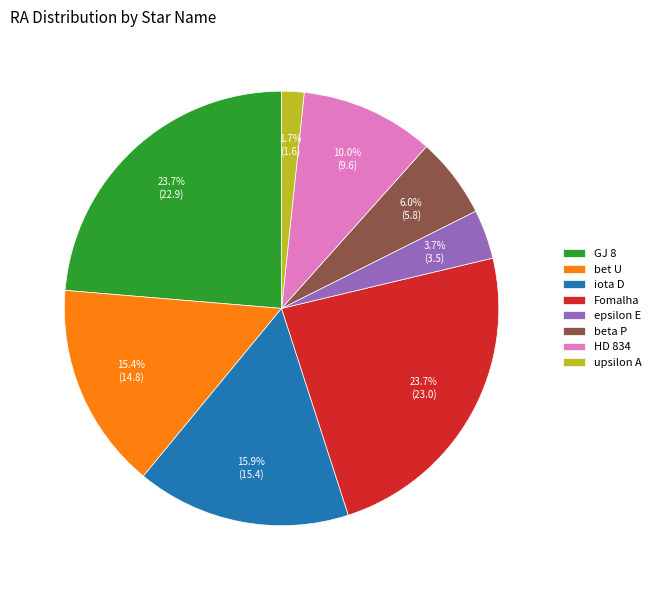

Do bet U and upsilon A together represent more than half of the pie?

No